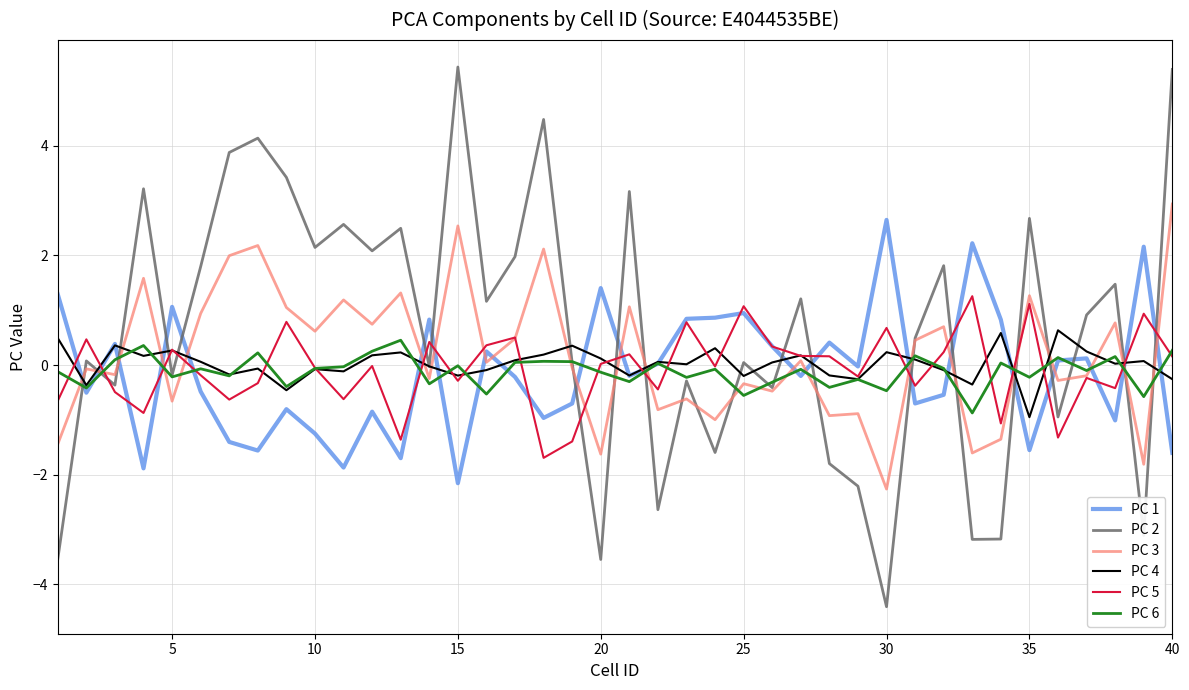

What is the smallest value displayed?

-4.4